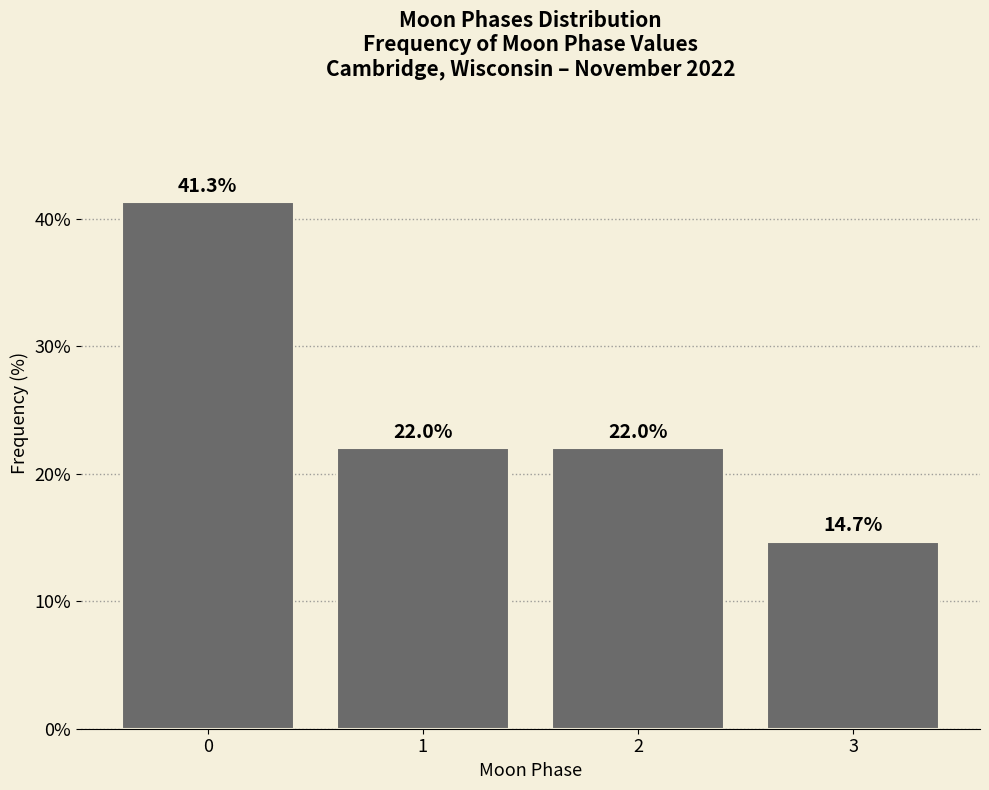

Reading left to right, what are all the values shown in this chart?

0=41.3	1=22.0	2=22.0	3=14.7